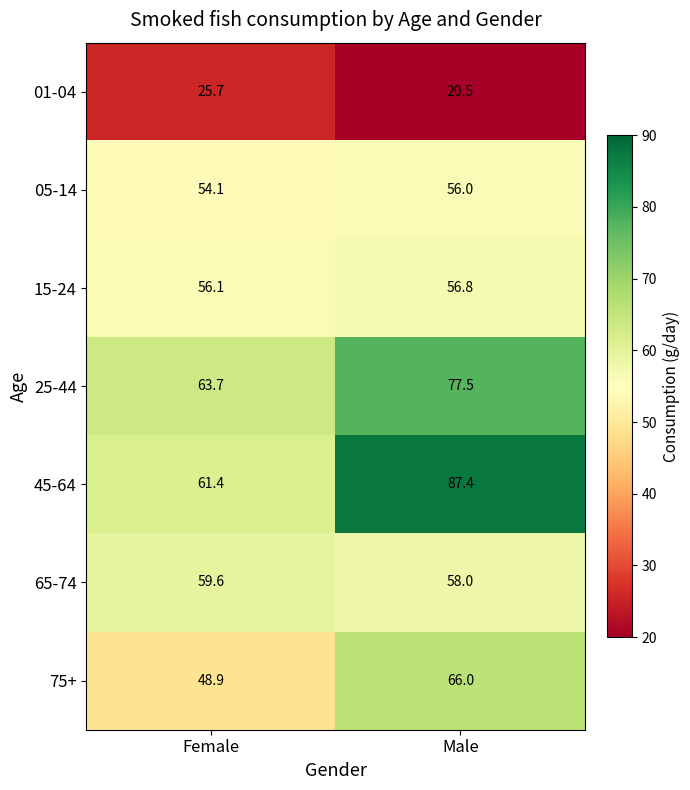

What is the spread (max minus min) of values at Female?

38.0